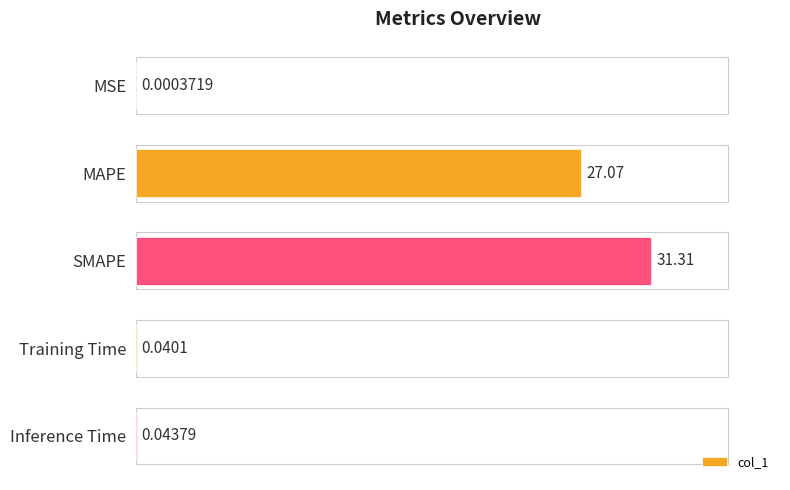

Does the chart contain stacked bars?

No